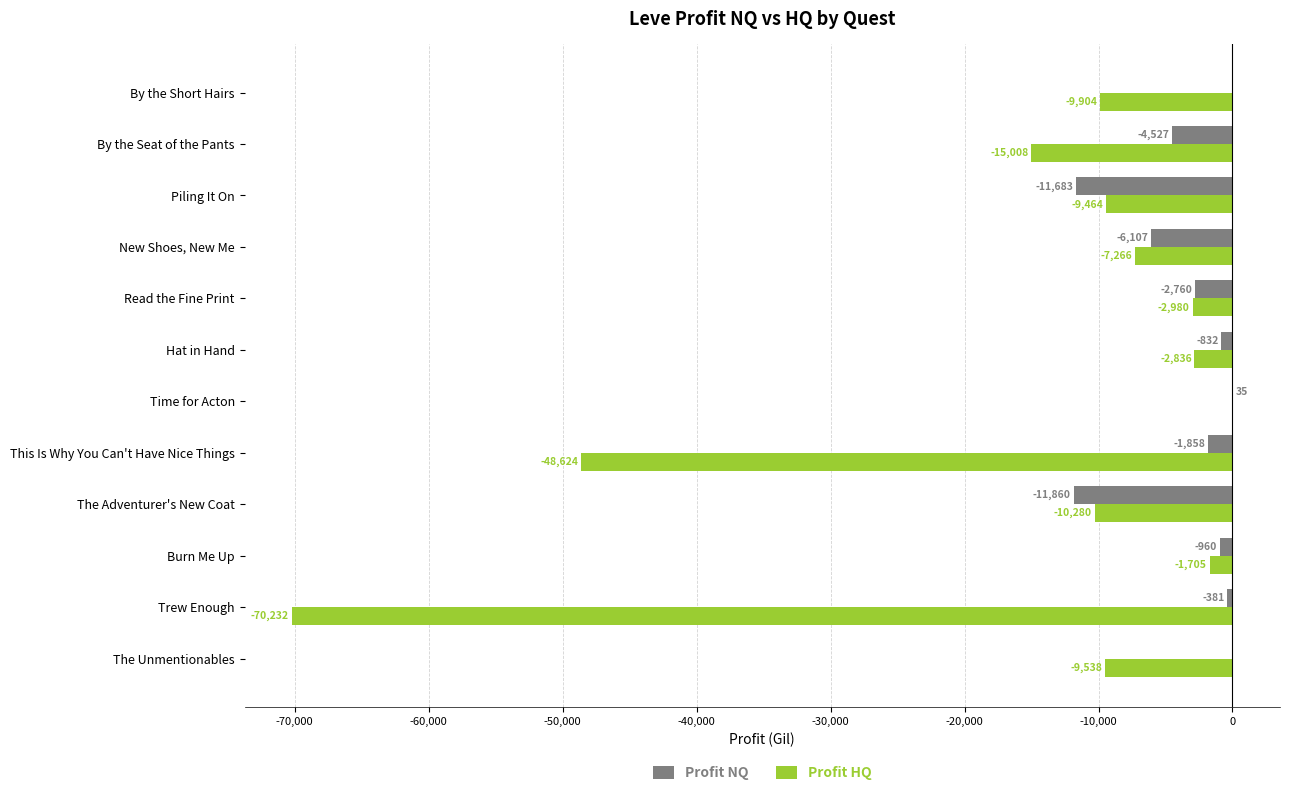

What is the approximate value of Profit NQ at New Shoes, New Me, to the nearest 50?

-6100